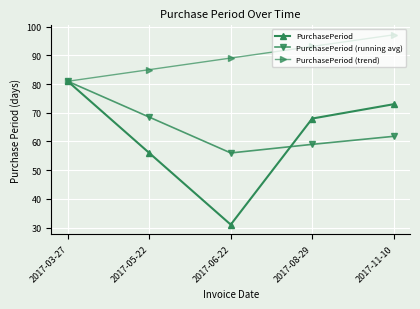

What is the difference between the PurchasePeriod values at 2017-08-29 and 2017-03-27?

13.0